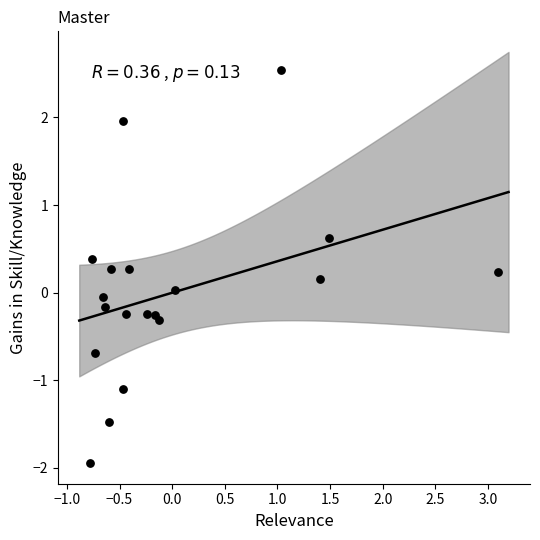

What is the range of X values (max minus min)?

3.9